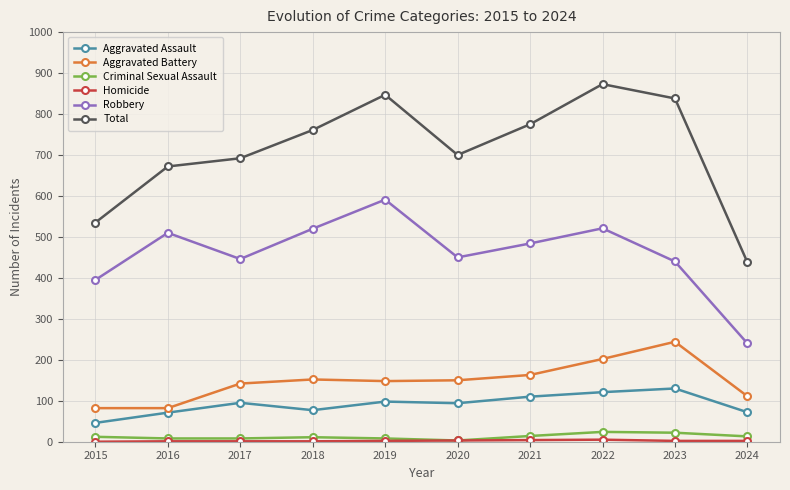

How many values in the Robbery series are below 484?

5